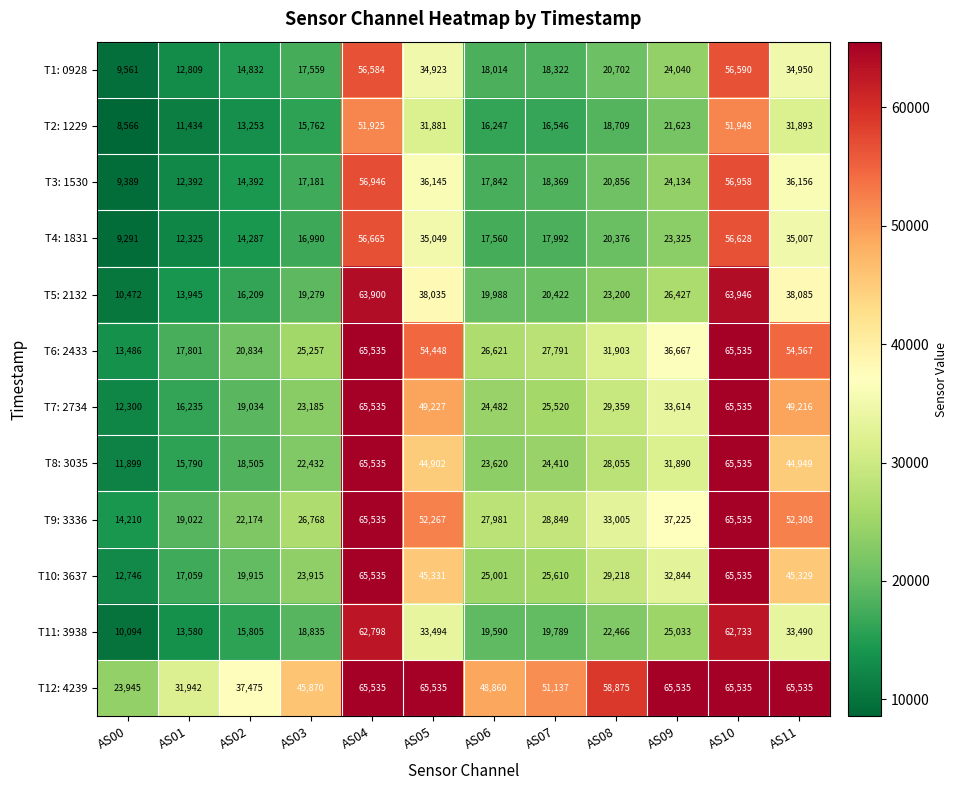

What is the average value of the T10: 3637 series?

34003